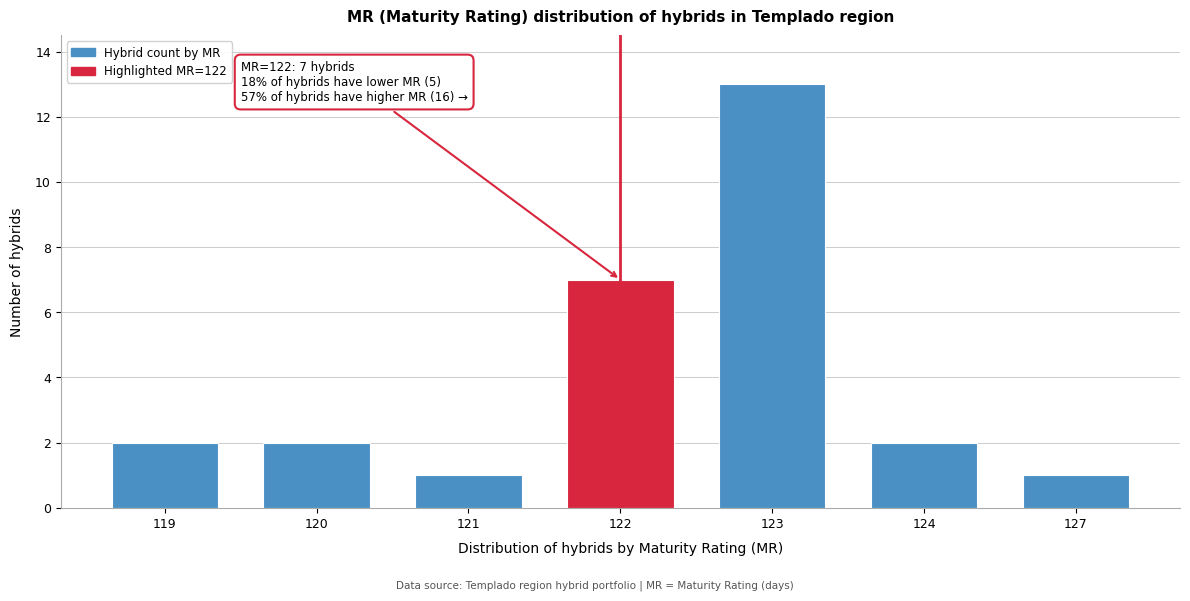

Reading left to right, what are all the values shown in this chart?

119=2	120=2	121=1	122=7	123=13	124=2	127=1